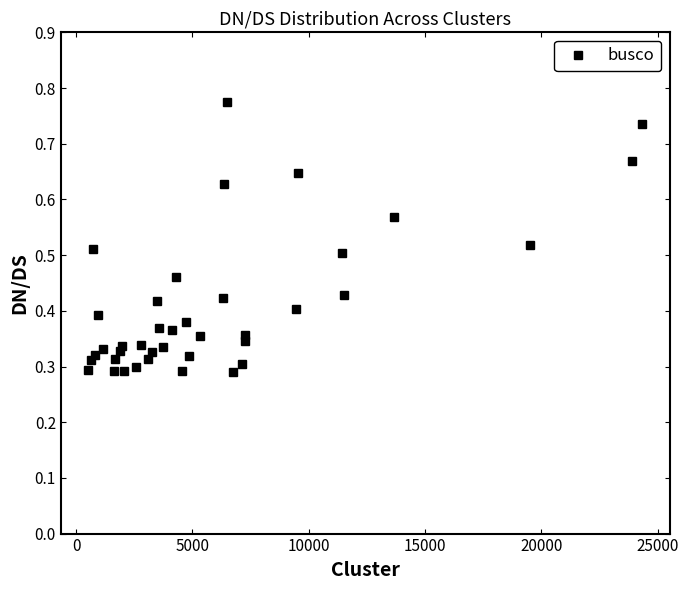

What is the sum of all values?

15.9